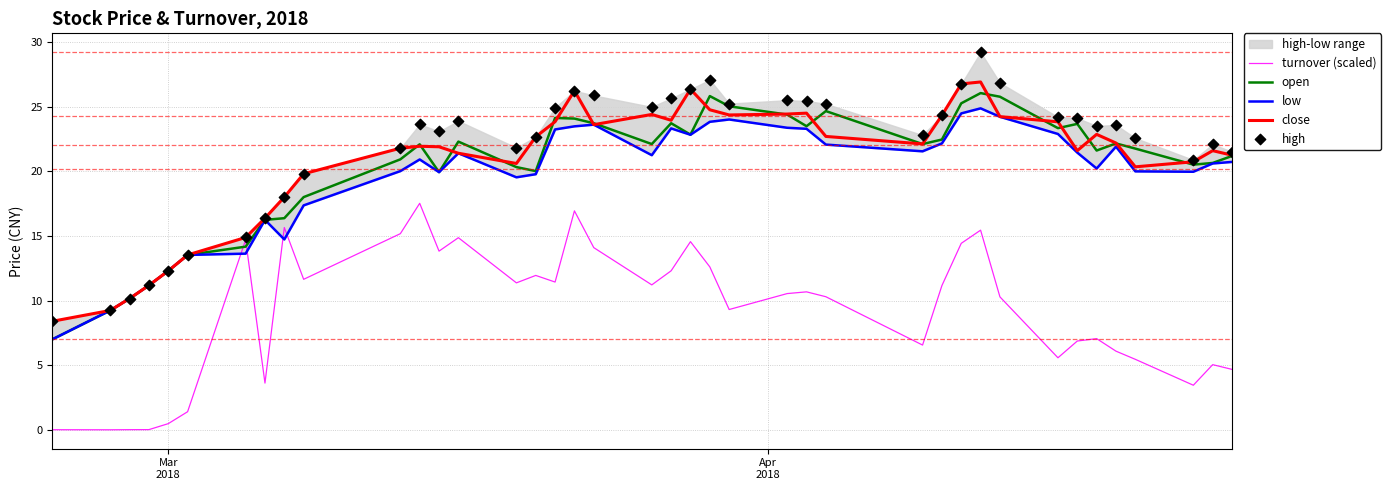

What is the maximum value for turnover (scaled)?

17.5